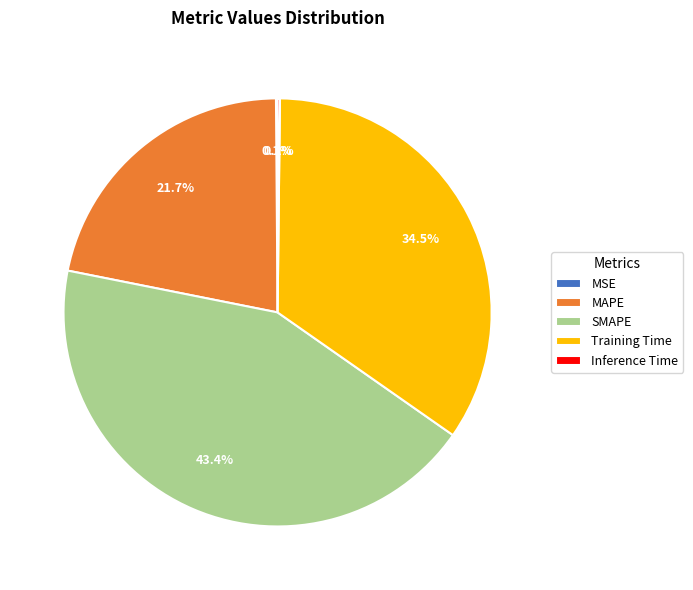

What is the ratio of the value at MAPE to the value at Training Time?

0.6